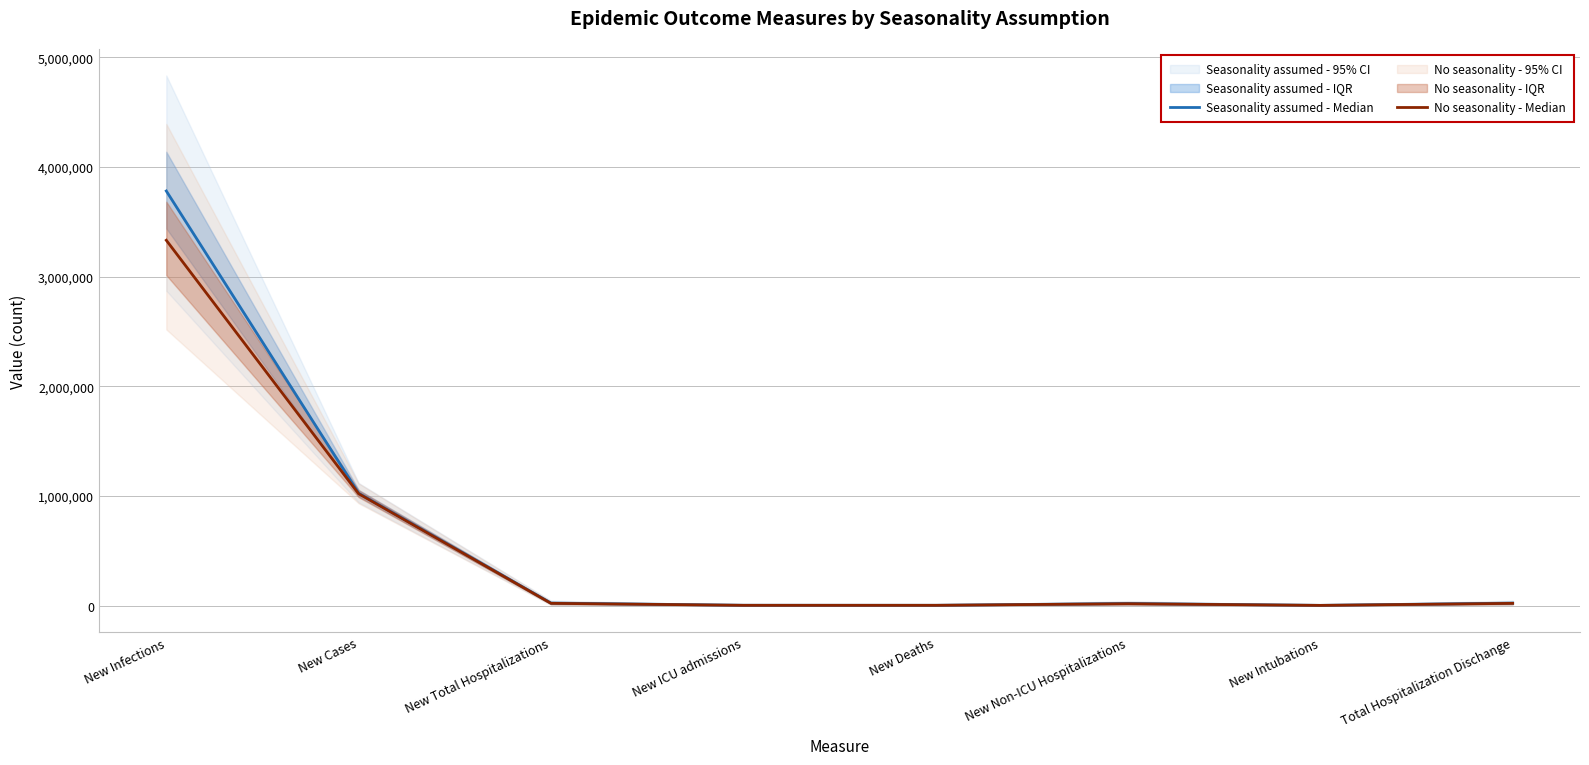

At which label does Seasonality assumed - Median first exceed 23665?

New Infections